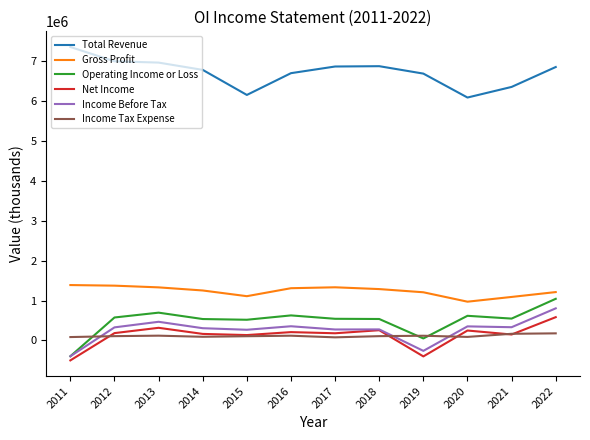

Which series has the largest total across all categories?

Total Revenue